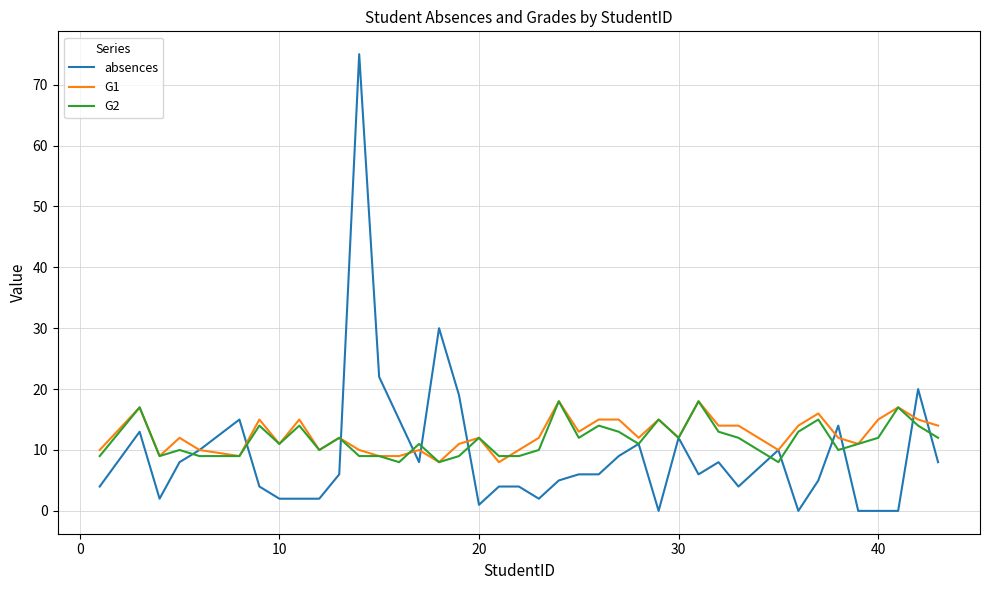

Which series has the largest range (max minus min)?

absences